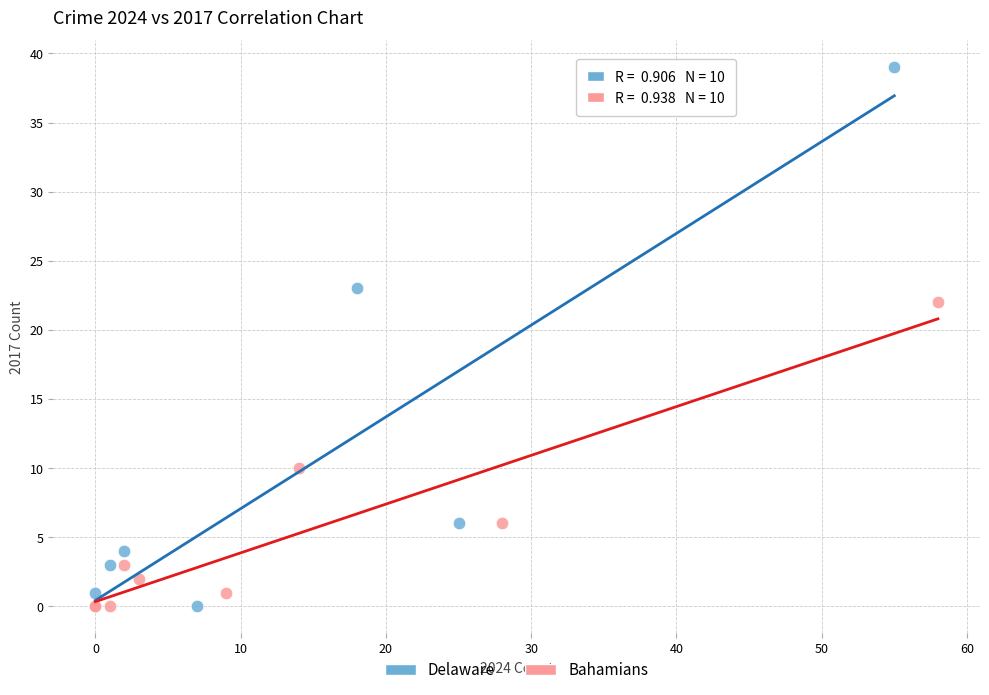

Which series has the widest spread of Y values?

Delaware